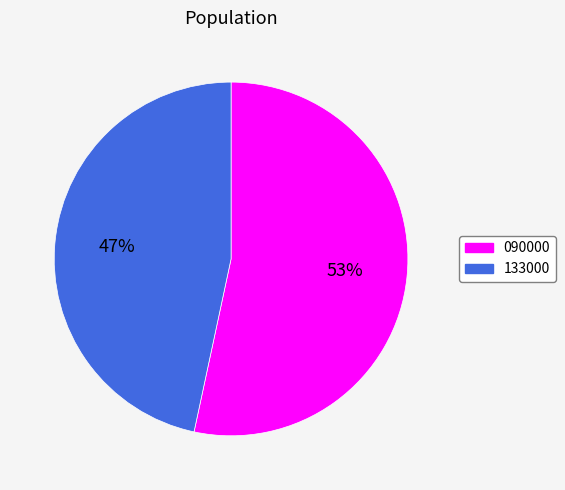

What percentage is the 133000 slice, to the nearest percent?

47%